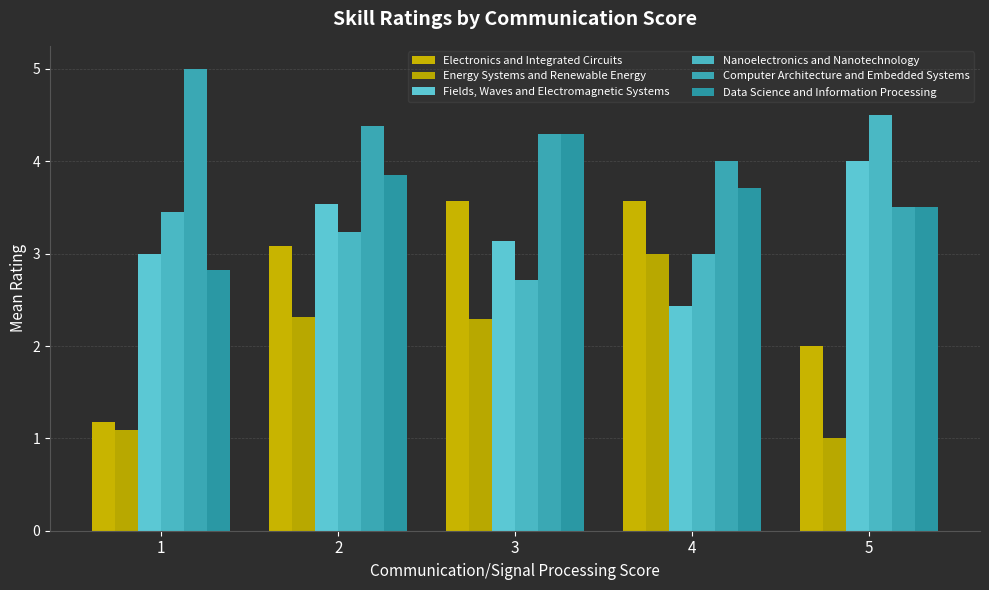

How many values in the Data Science and Information Processing series are below 3?

1